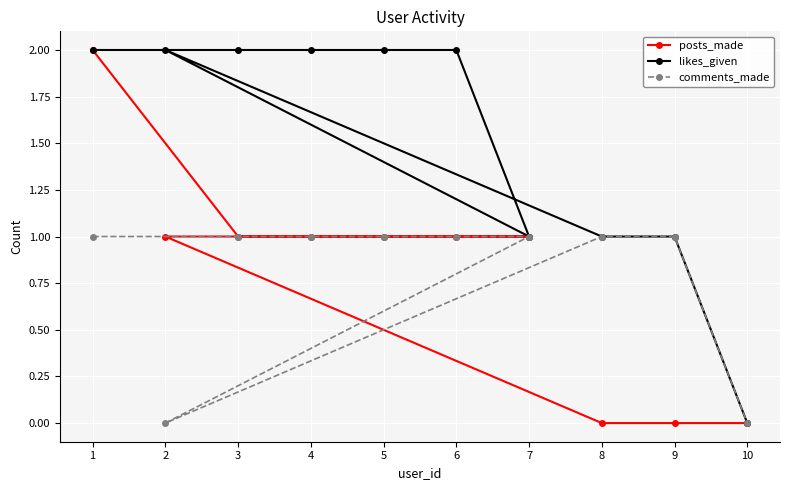

Where is comments_made nearest to the value 0?

2